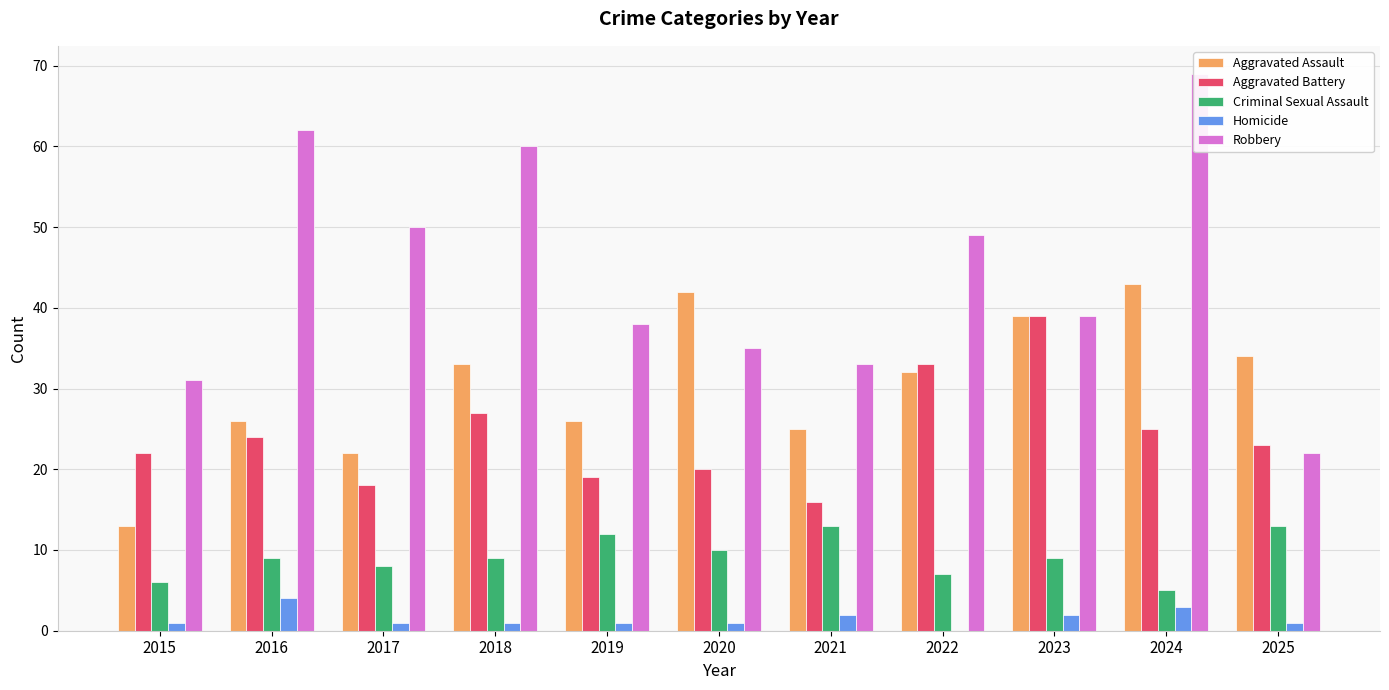

The value of Aggravated Assault at 2024 is 43. True or false?

True